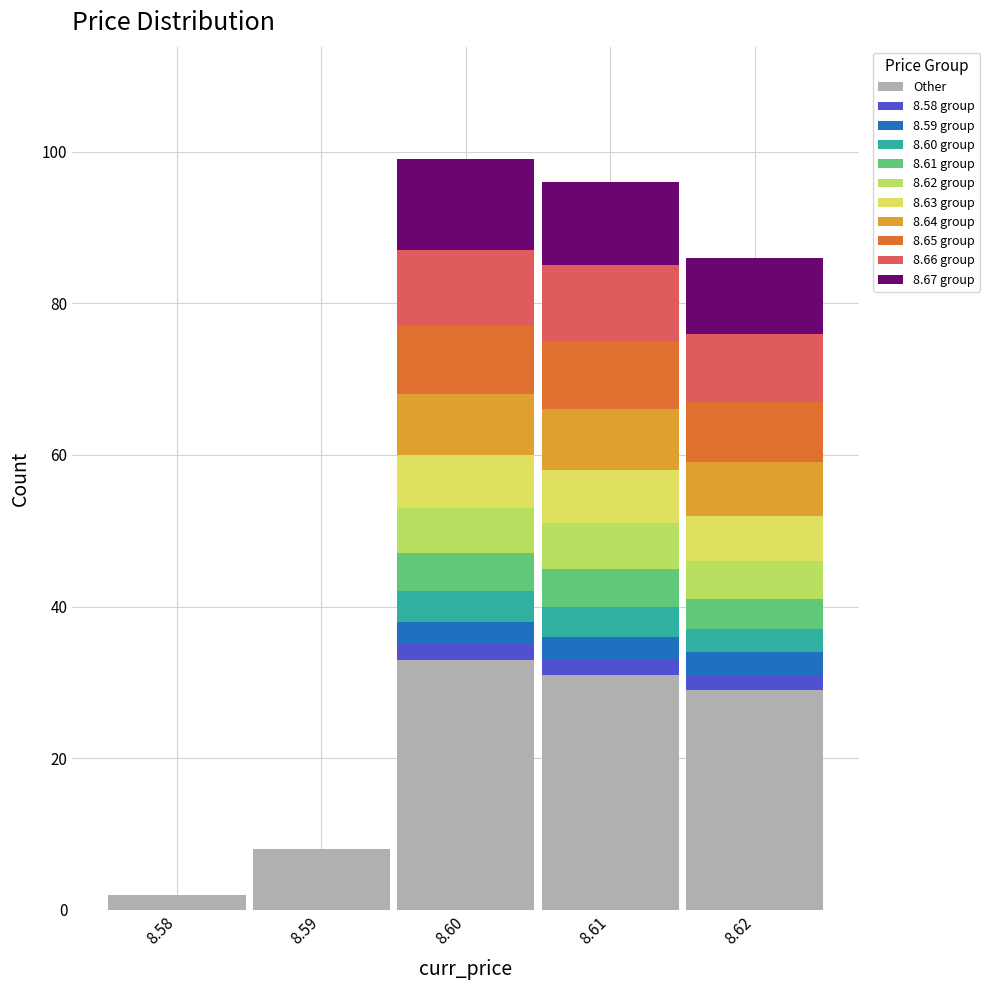

What is the total height of the stacked bar covering 8.575 to 8.585 on the x-axis? The values are not printed on the chart, so give them approximately, as read against the axis.

2